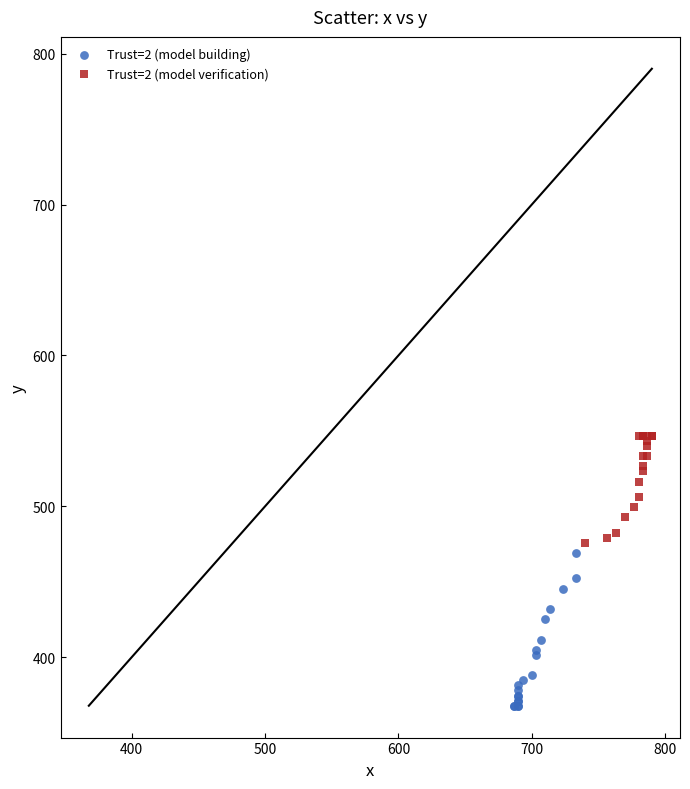

Which series has the widest spread of Y values?

Trust=2 (model building)